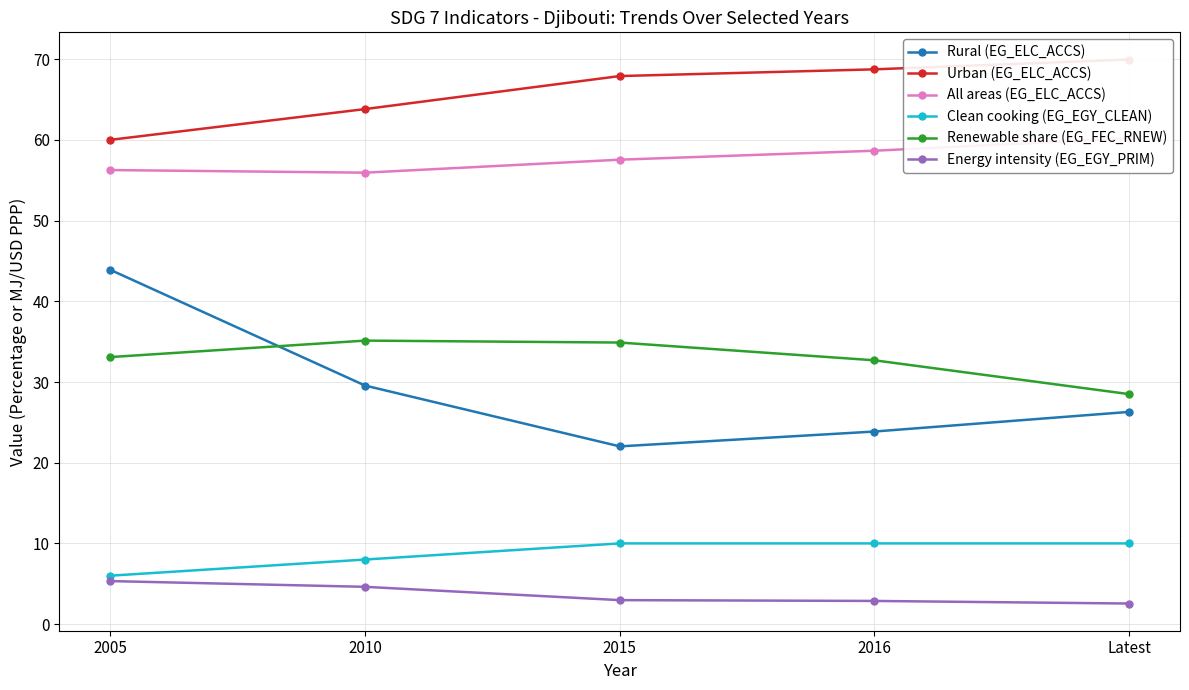

What is the approximate value of All areas (EG_ELC_ACCS) at 2010?

55.9